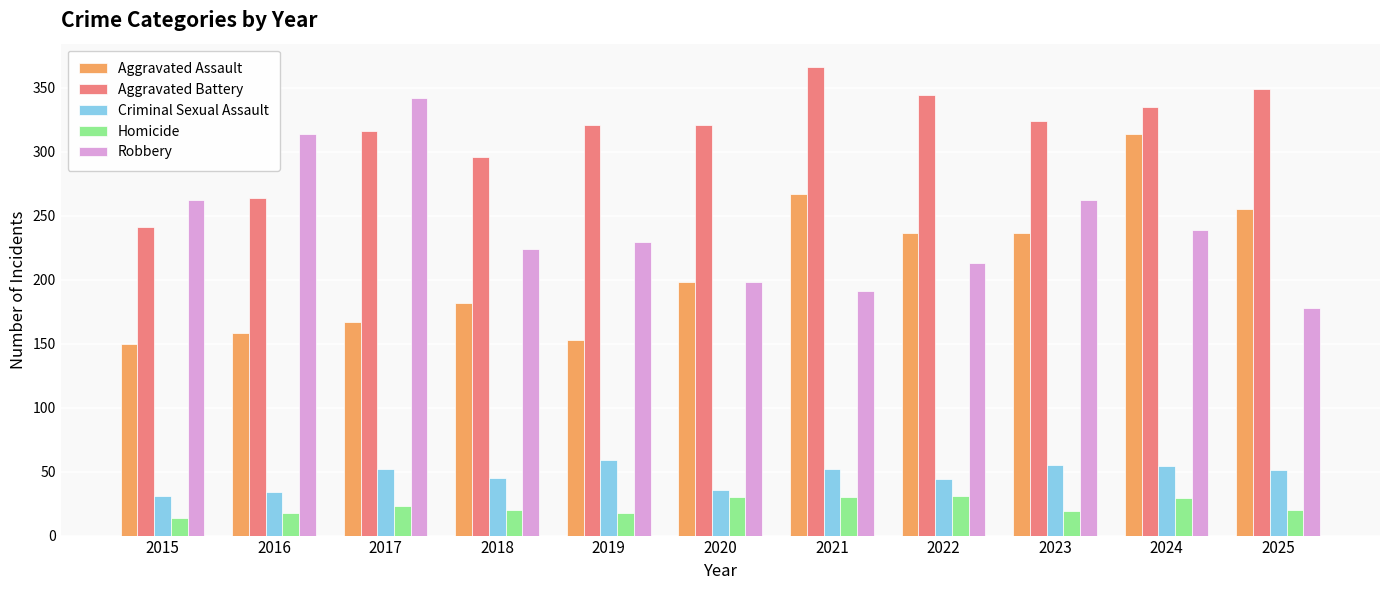

Is it true that Aggravated Assault equals 55 at 2015?

False